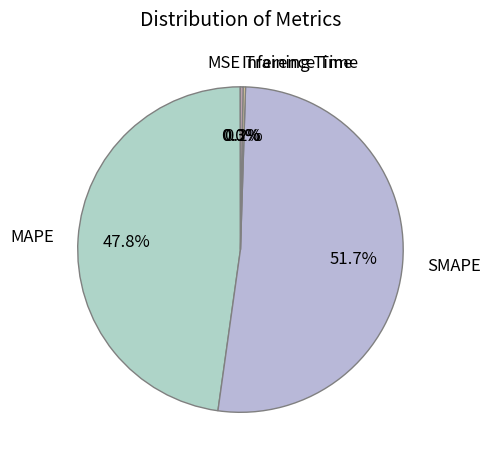

Does any single category account for the majority?

Yes